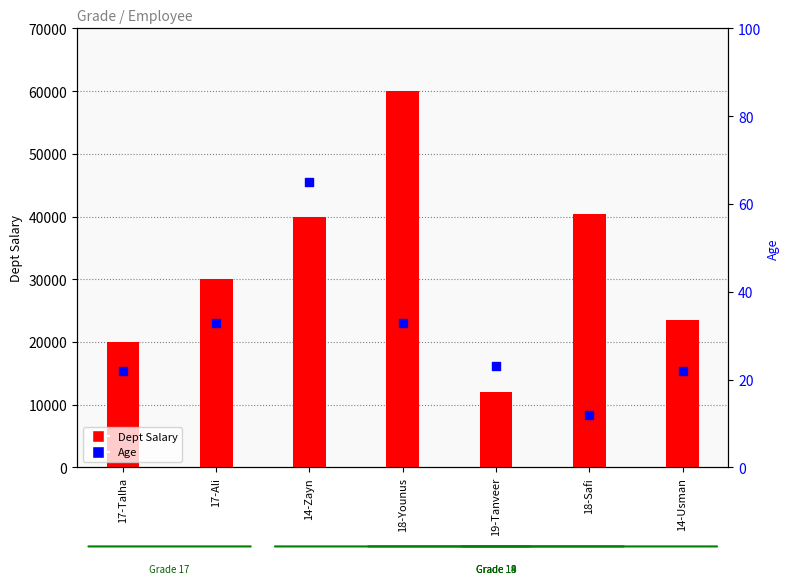

Which series has the largest Y range (max minus min)?

Dept Salary